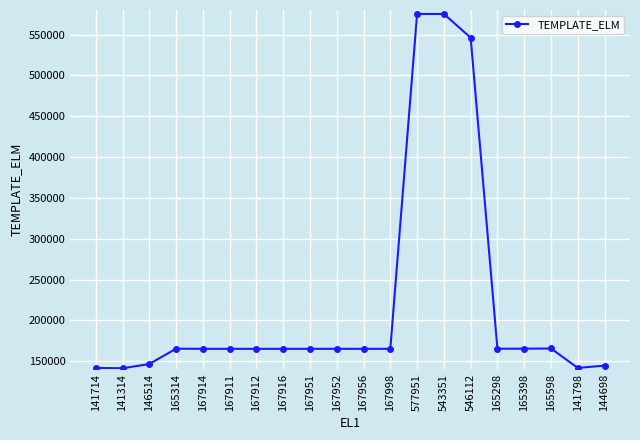

What is the smallest value displayed?

141311